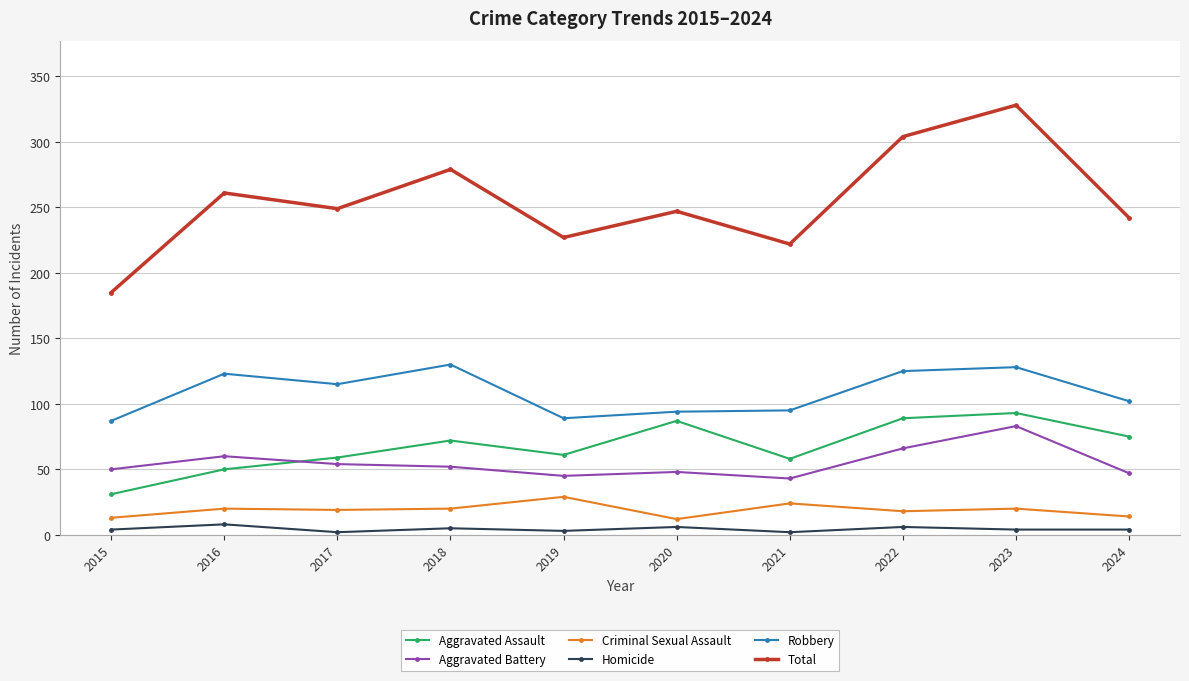

At 2018, list the series in order from largest to smallest.

Total, Robbery, Aggravated Assault, Aggravated Battery, Criminal Sexual Assault, Homicide